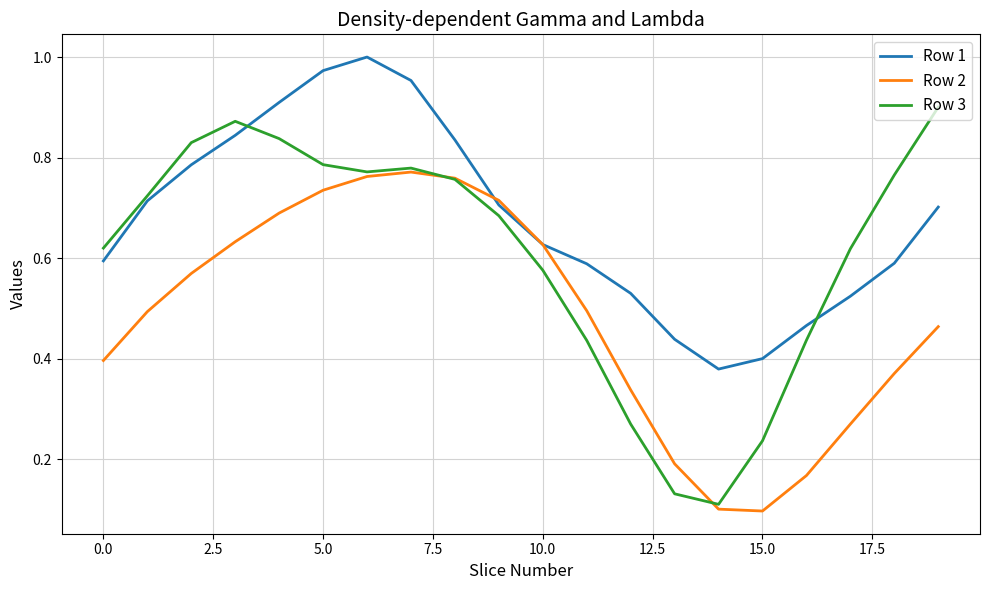

List the series in order of their overall mean, highest first.

Row 1, Row 3, Row 2